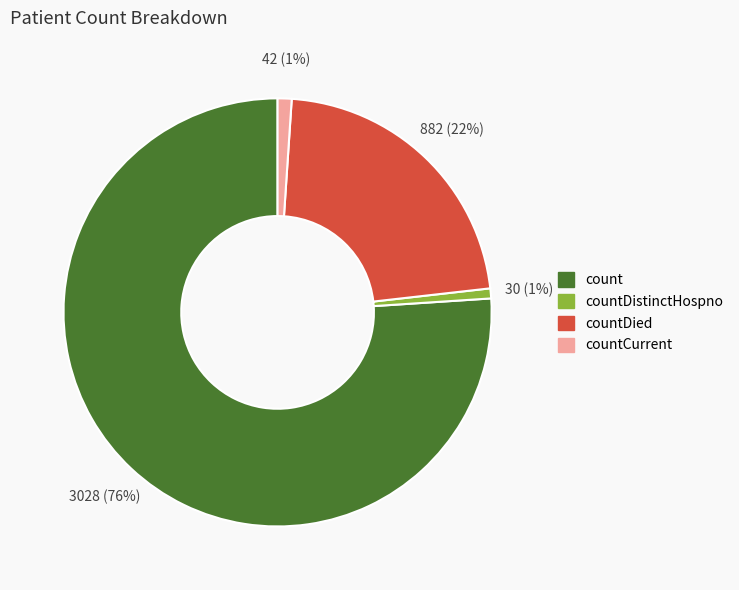

To the nearest percent, what is the average slice percentage?

25%